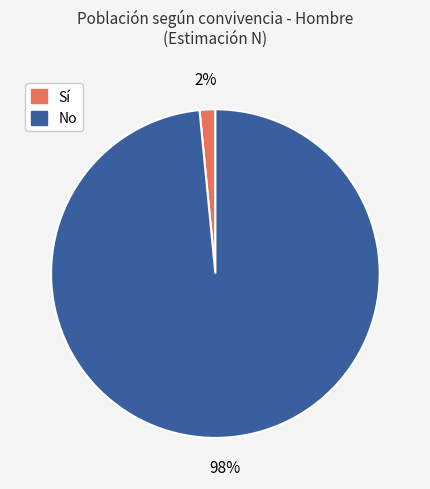

Count the number of slices in the pie.

2